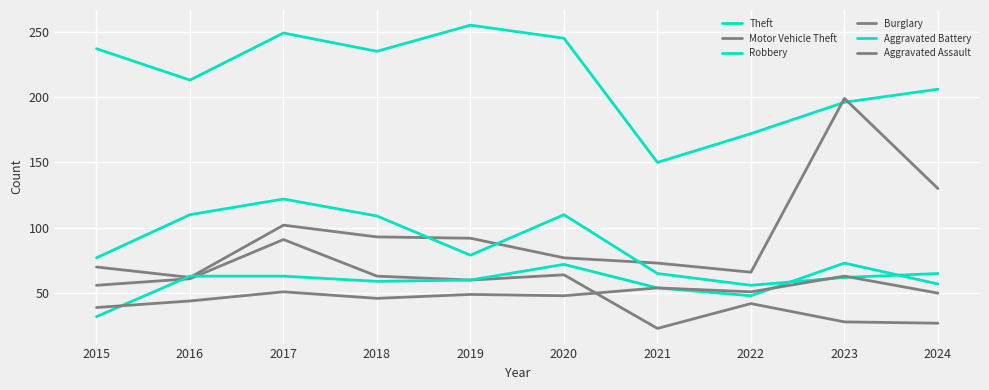

Which label corresponds to the smallest value in the chart?

2021